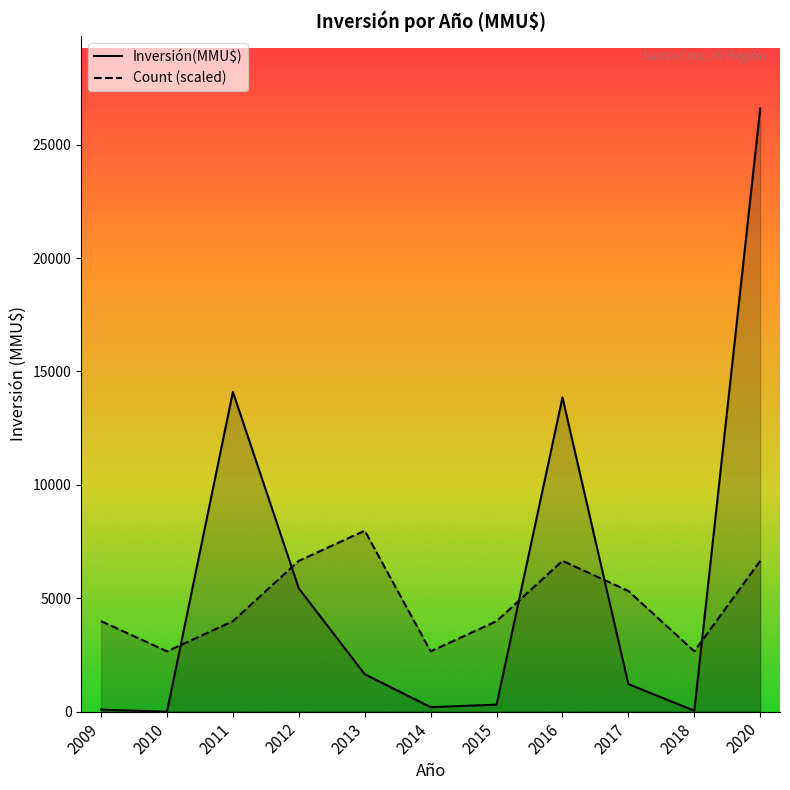

What is the value of the Count (scaled) point at the 3rd from the left?

3990.0